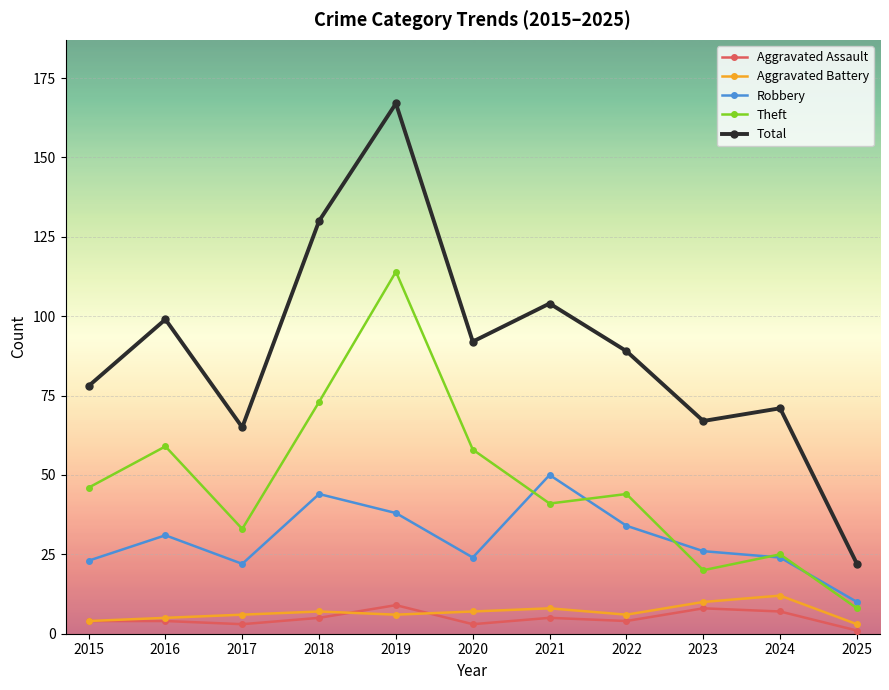

Is the value of Theft at 2019 greater than the value of Aggravated Assault at 2023?

Yes